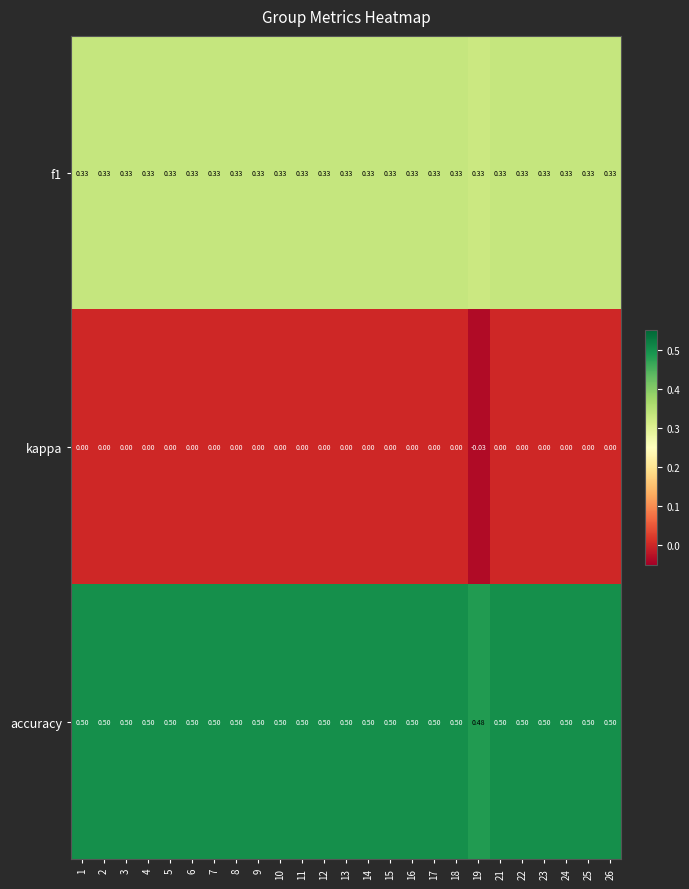

Which series has the largest total across all categories?

accuracy